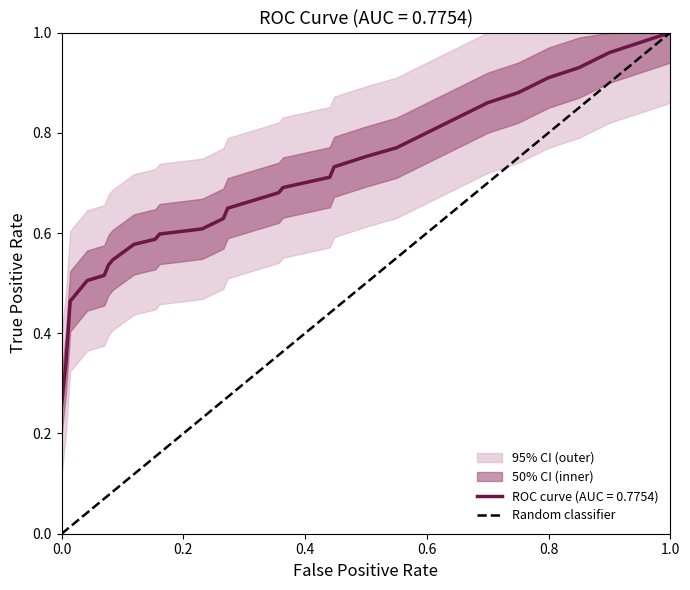

The ROC curve (AUC = 0.7754) series shows 1.0 at 1.0. True or false?

True